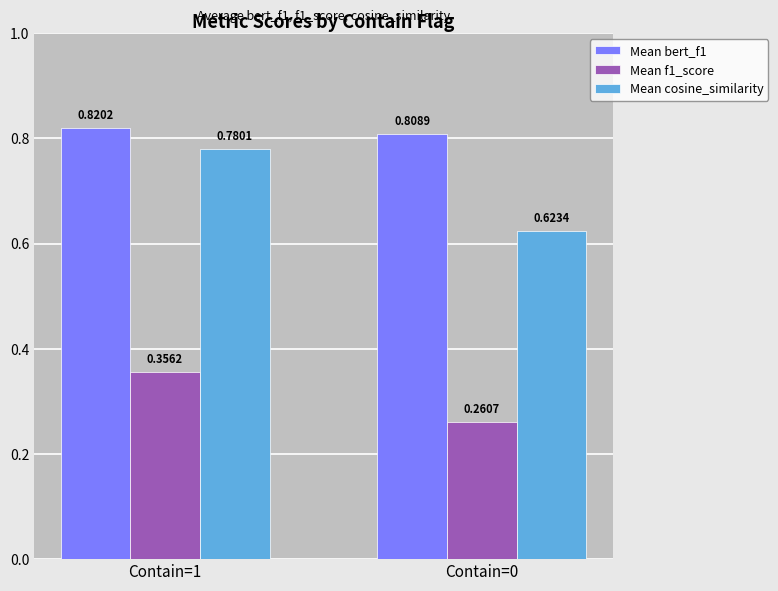

Which series has the largest total across all categories?

Mean bert_f1